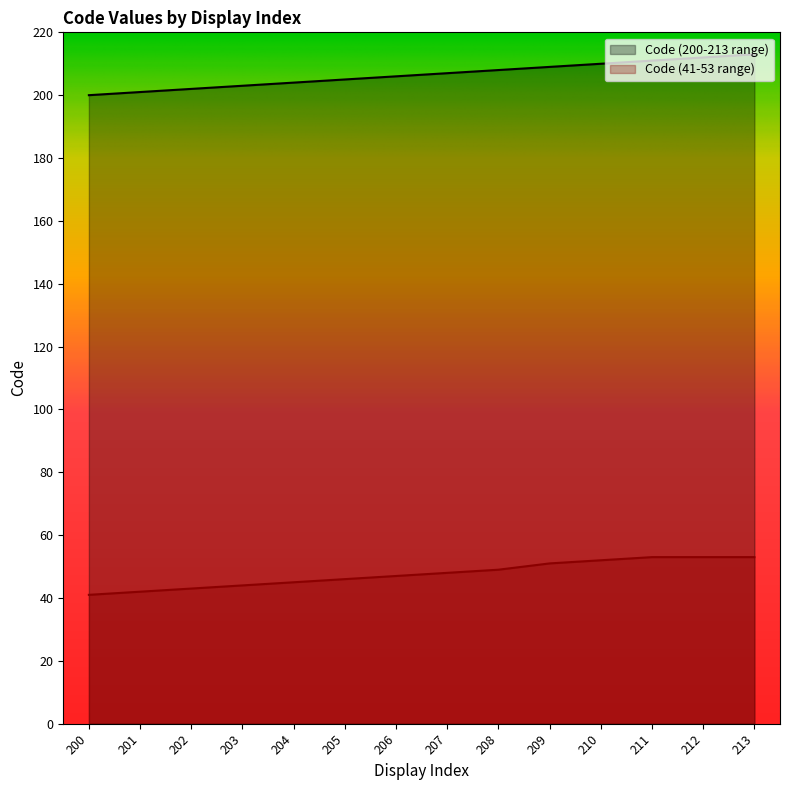

How many values in the Code (41-53 range) series exceed 48?

6